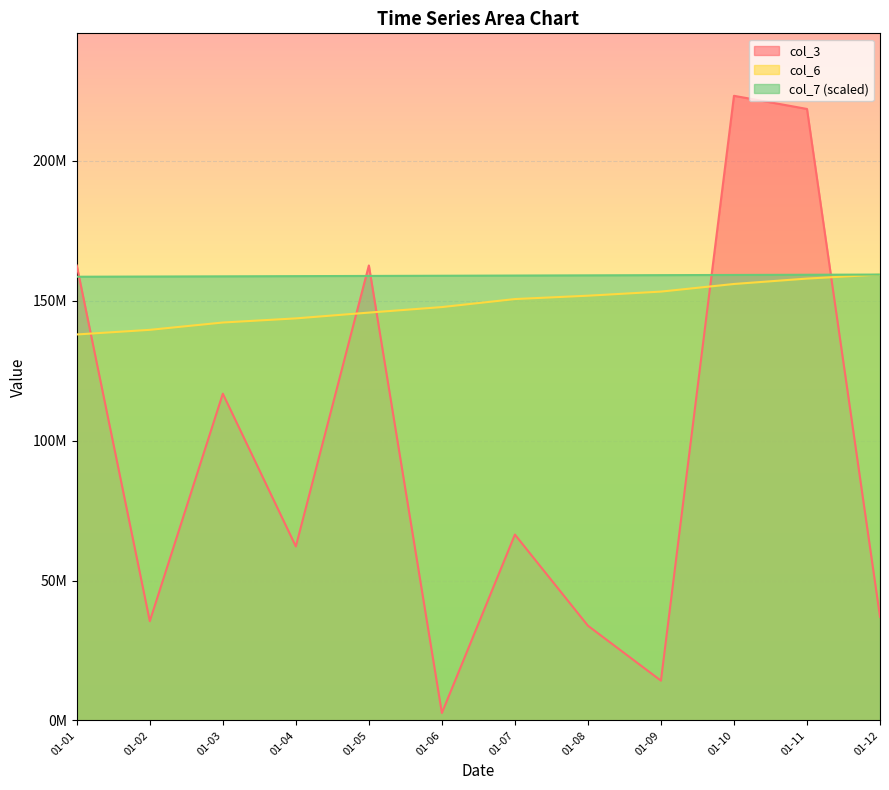

At how many categories does at least one series exceed 47919645?

12